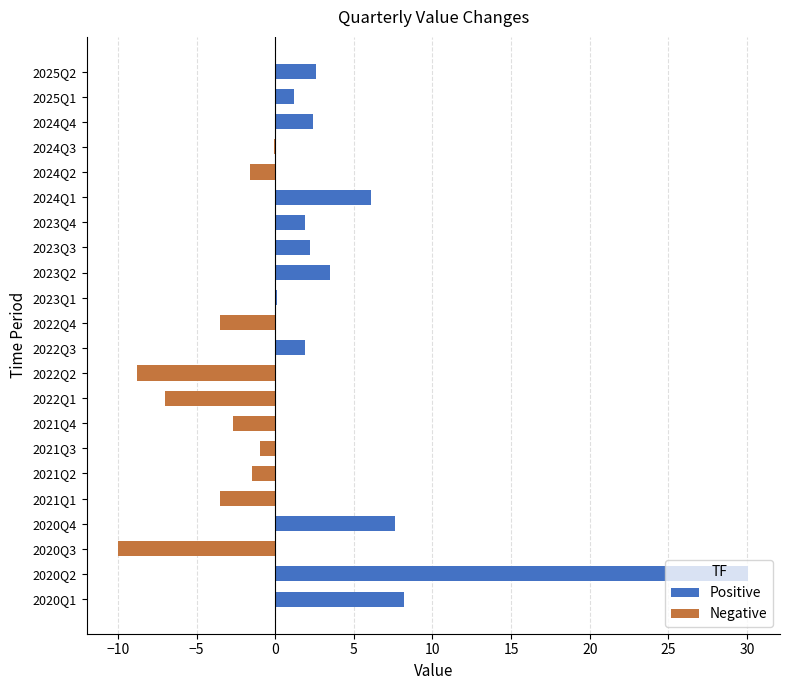

At which category does the chart reach its peak across all series?

2020Q2